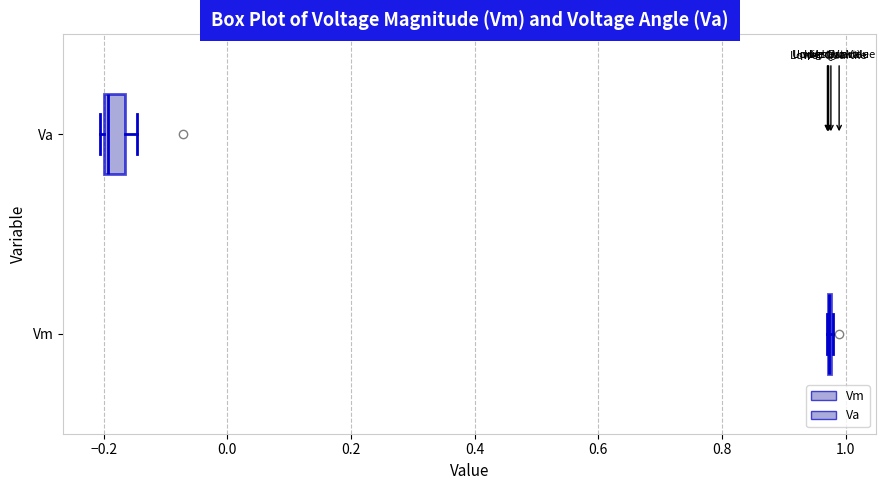

Reading bottom to top, read every box against the x-axis: the position of its median line, the range the box covers, and the ends of its whiskers. The values are not printed on the chart, so give them approximately, as read against the axis.

Vm: box collapsed to a line at 0.98, whiskers 0.98 to 0.98
Va: median -0.20 (just right of the box's left edge), box -0.20 to -0.16, whiskers -0.20 to -0.14